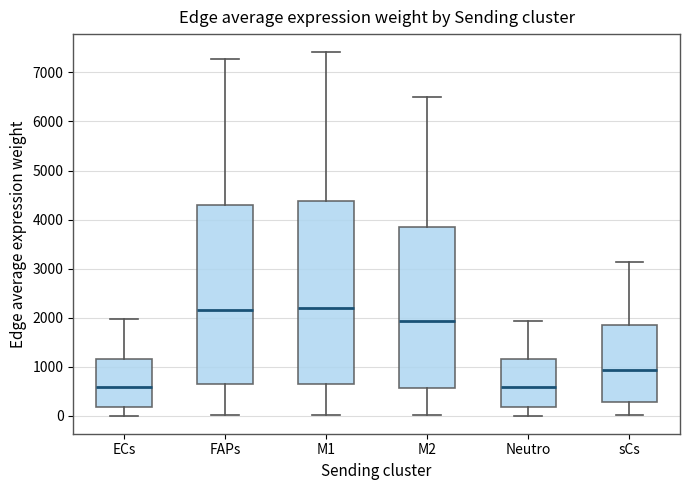

Reading left to right, read every box against the y-axis: the position of its median line, the range the box covers, and the ends of its whiskers. The values are not printed on the chart, so give them approximately, as read against the axis.

ECs: median 600, box 200 to 1200, whiskers 0 to 2000
FAPs: median 2200, box 600 to 4300, whiskers 0 to 7300
M1: median 2200, box 700 to 4400, whiskers 0 to 7400
M2: median 1900, box 600 to 3800, whiskers 0 to 6500
Neutro: median 600, box 200 to 1100, whiskers 0 to 1900
sCs: median 900, box 300 to 1800, whiskers 0 to 3100